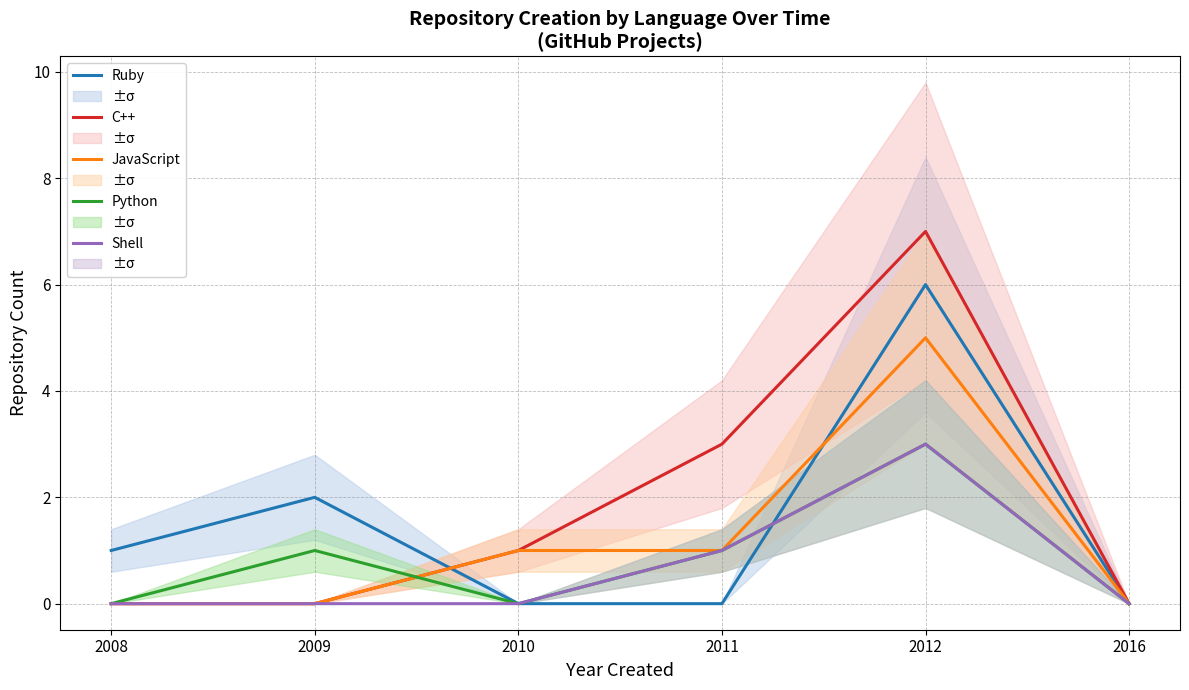

Which series has the largest total across all categories?

C++